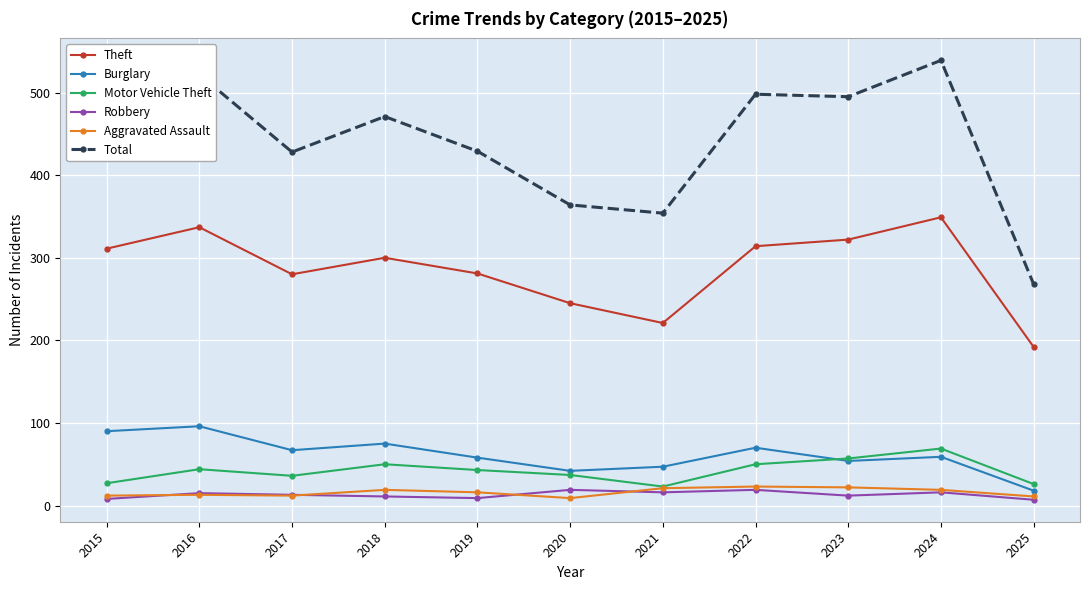

What is the value of the Aggravated Assault point at the 1st from the left?

12